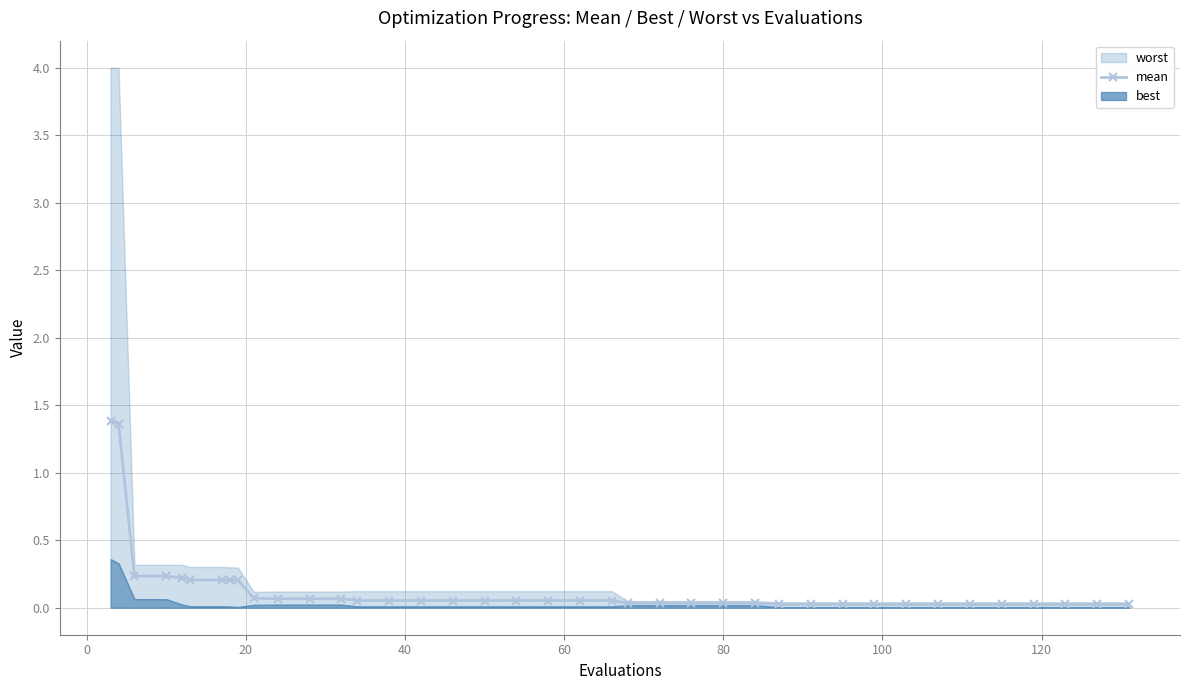

What is the highest value of the mean series?

1.4